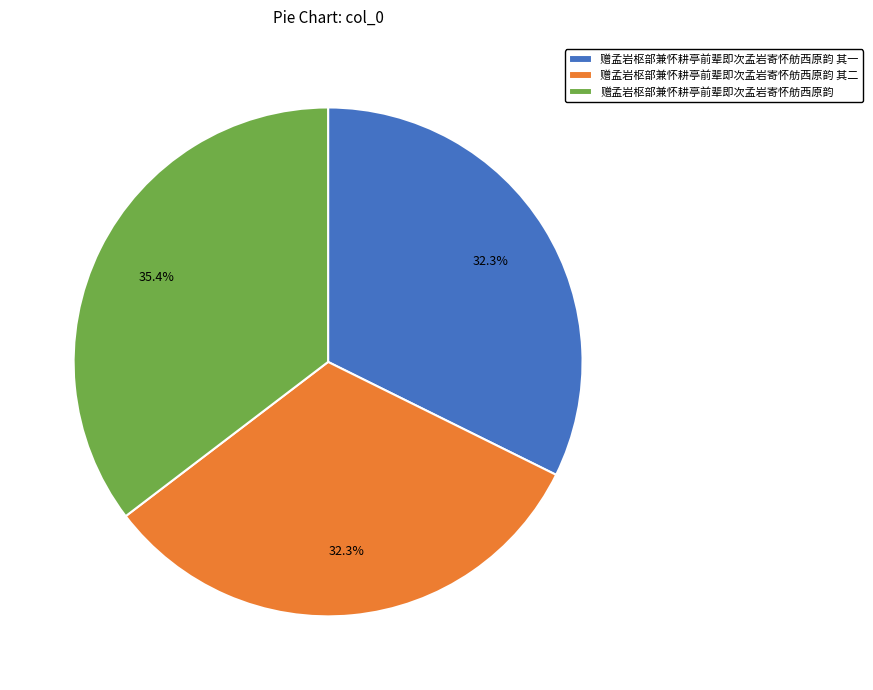

To the nearest percent, what is the difference between the largest and smallest slice percentages?

3%